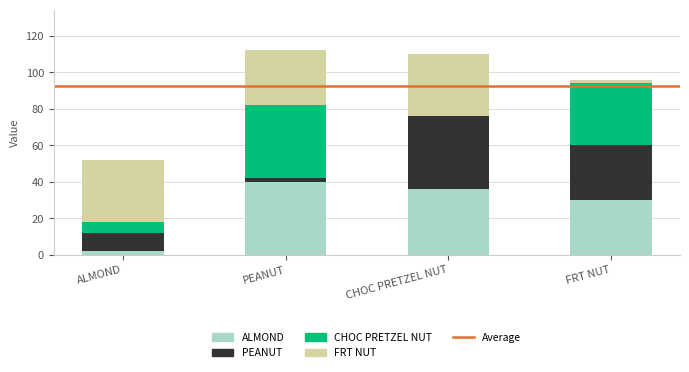

How many CHOC PRETZEL NUT values are between 6 and 40?

3